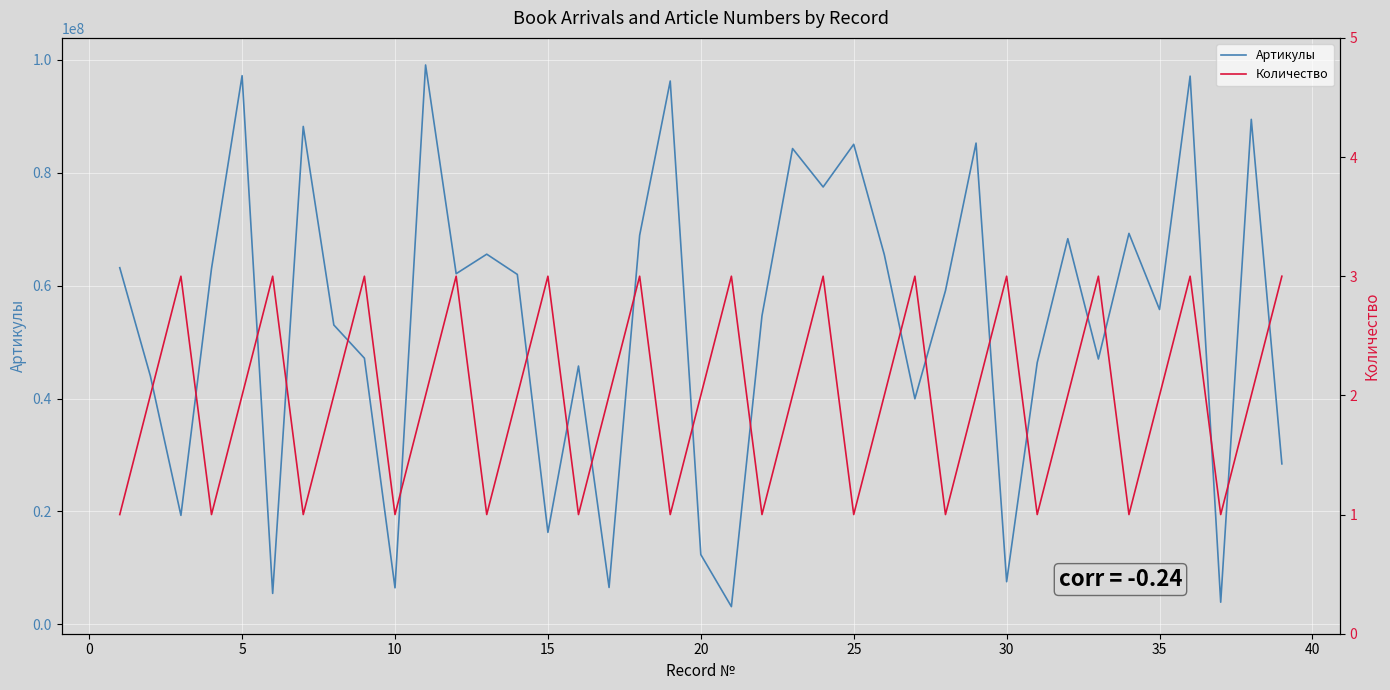

What is the difference between the maximum and minimum values in the Количество series?

2